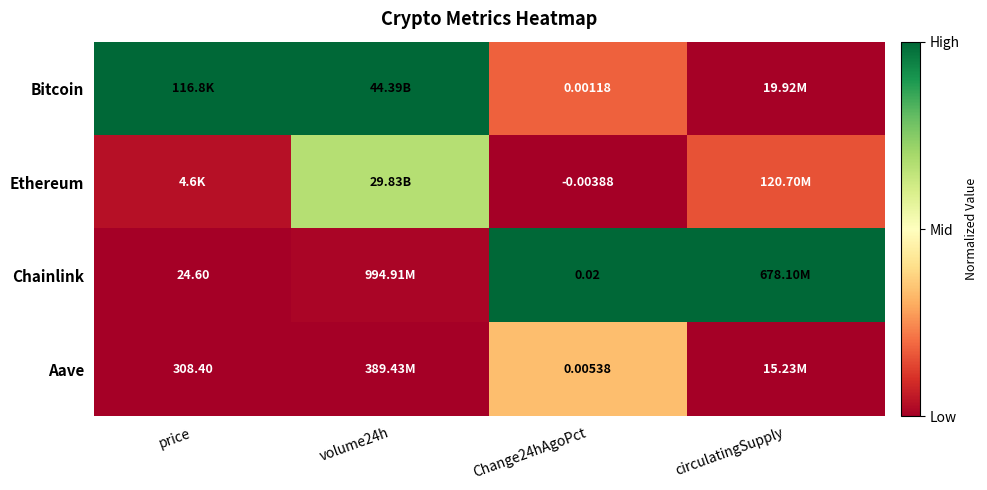

Is the value of Aave at price greater than the value of Chainlink at Change24hAgoPct?

Yes